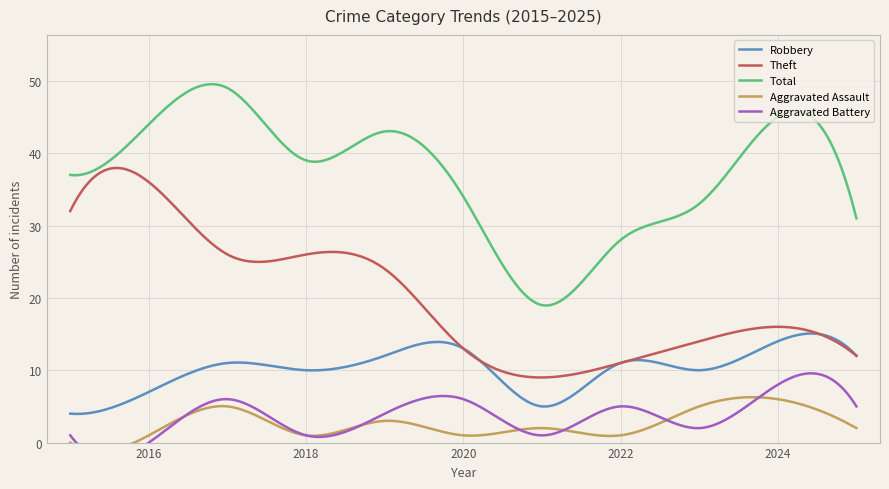

List the series in order of their peak value, highest first.

Total, Theft, Robbery, Aggravated Battery, Aggravated Assault